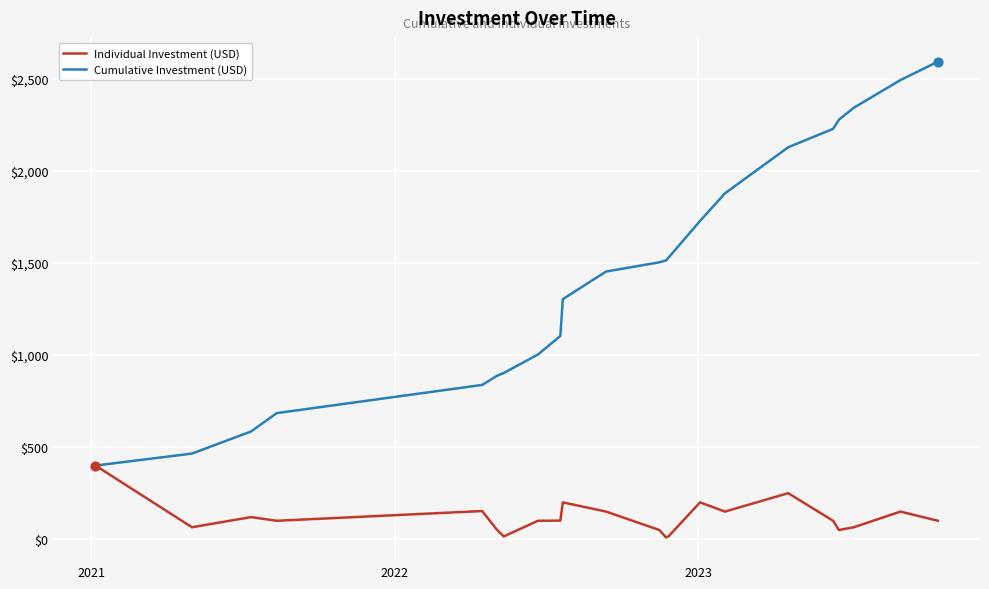

Which series has the widest spread of values?

Cumulative Investment (USD)